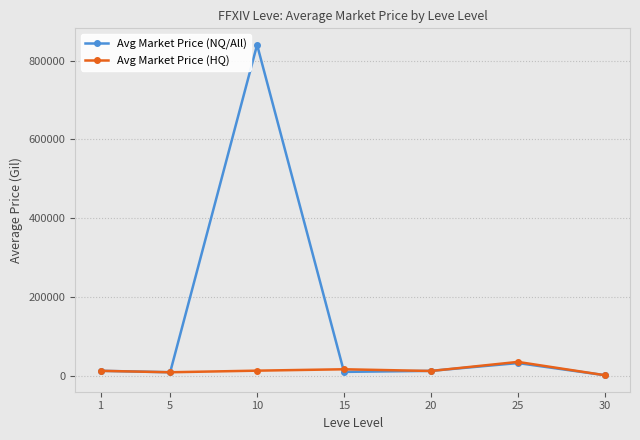

True or false: Avg Market Price (HQ) has a value of 16836 at 15.

True